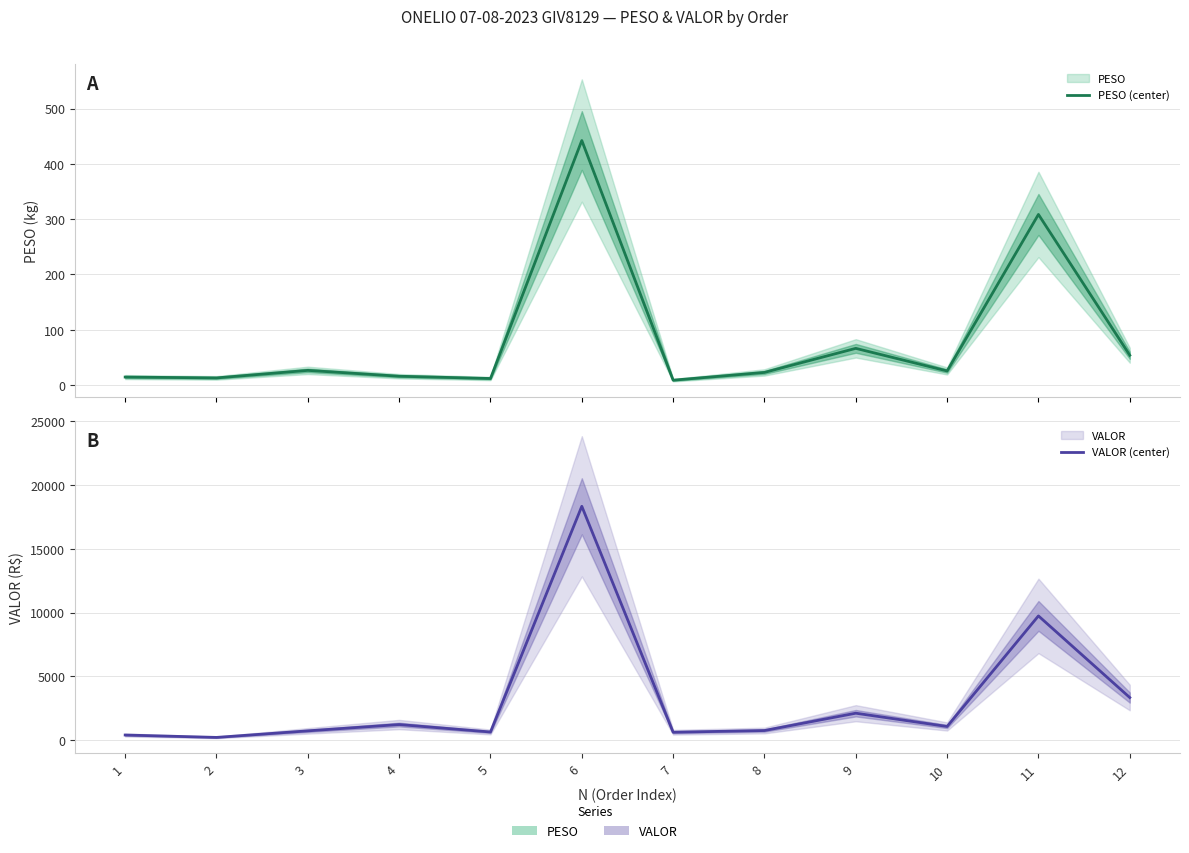

True or false: PESO (center) and VALOR (center) intersect in this chart.

False